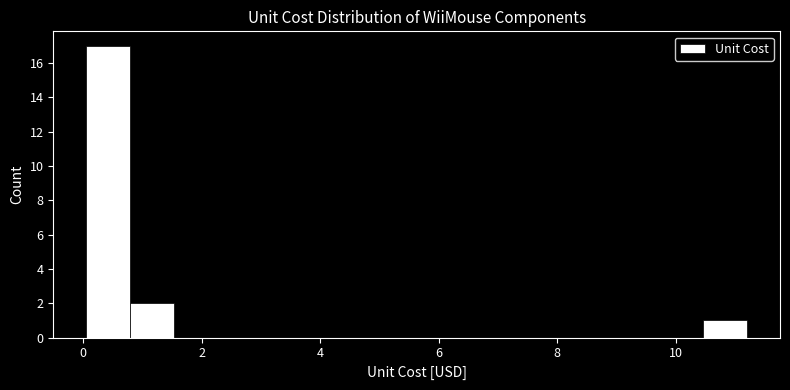

Around what value on the x-axis is the tallest bar? Give the approximate position of its centre, as read against the axis.

0.4